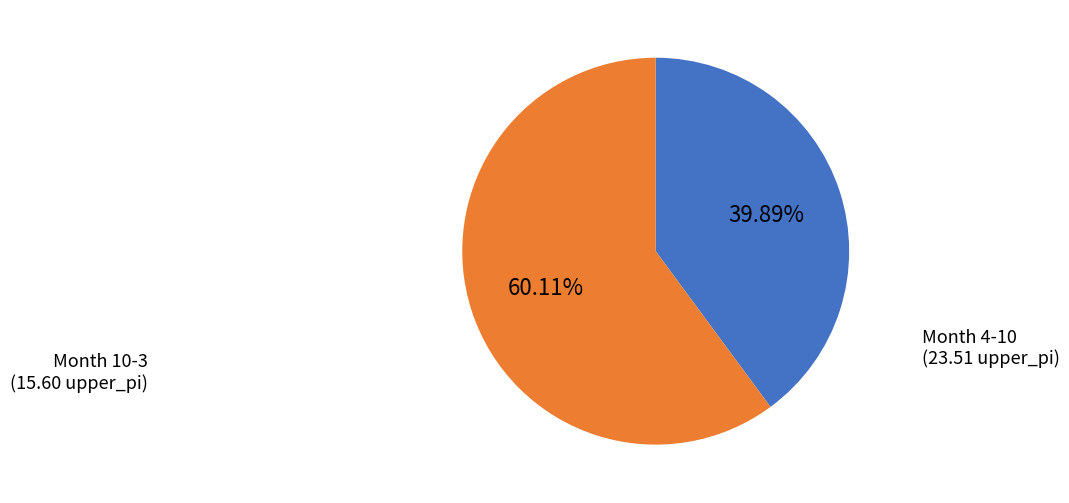

How many segments does this pie chart have?

2